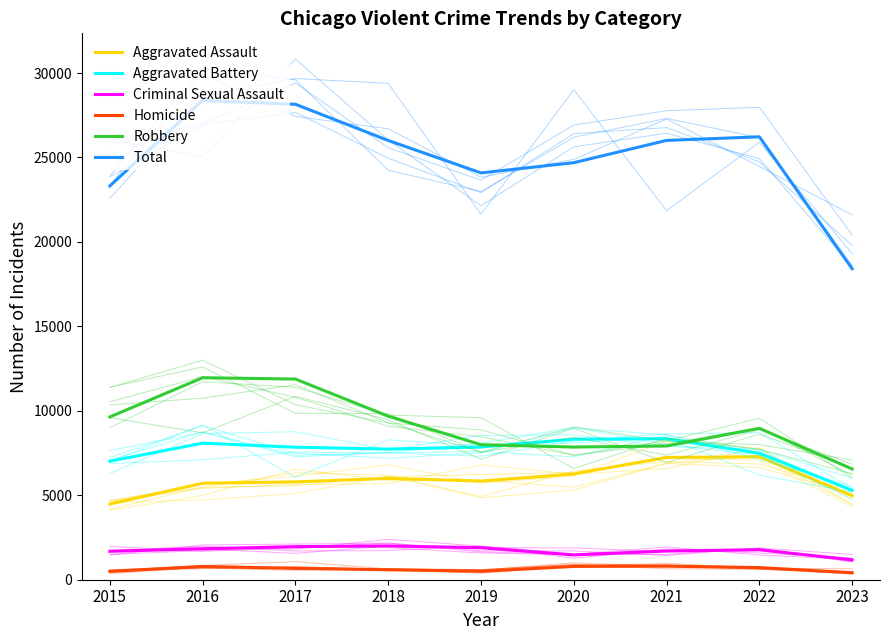

What are all the series names shown in the legend?

Aggravated Assault, Aggravated Battery, Criminal Sexual Assault, Homicide, Robbery, Total